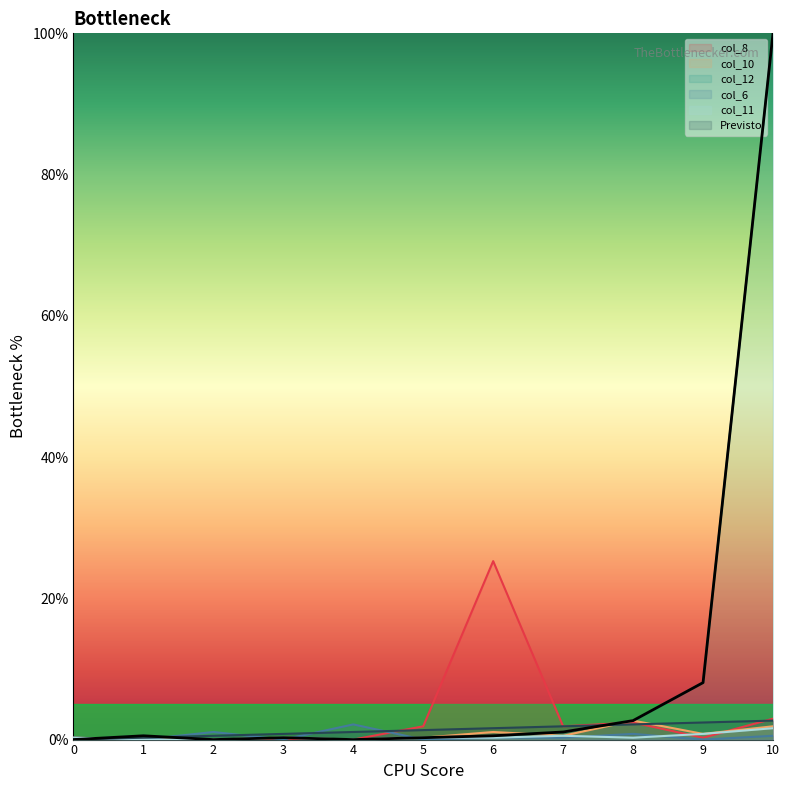

How many values in col_8 are above zero?

7